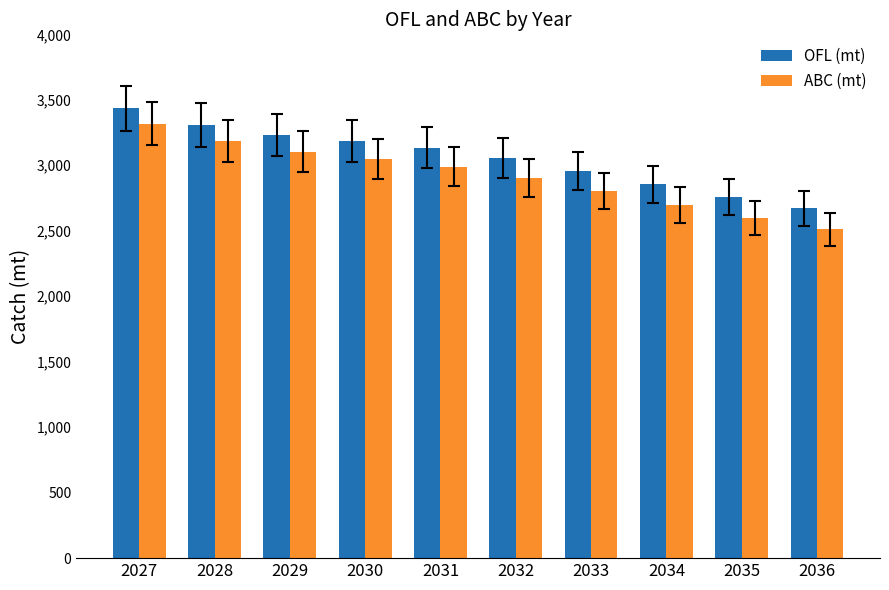

List the labels in order of ABC (mt) value, largest first.

2027, 2028, 2029, 2030, 2031, 2032, 2033, 2034, 2035, 2036